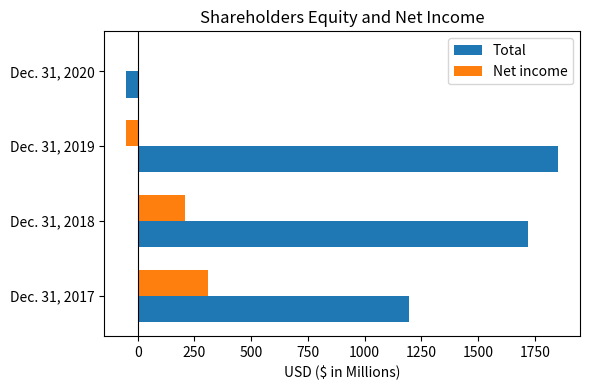

Where is Total nearest to the value 901?

Dec. 31, 2017